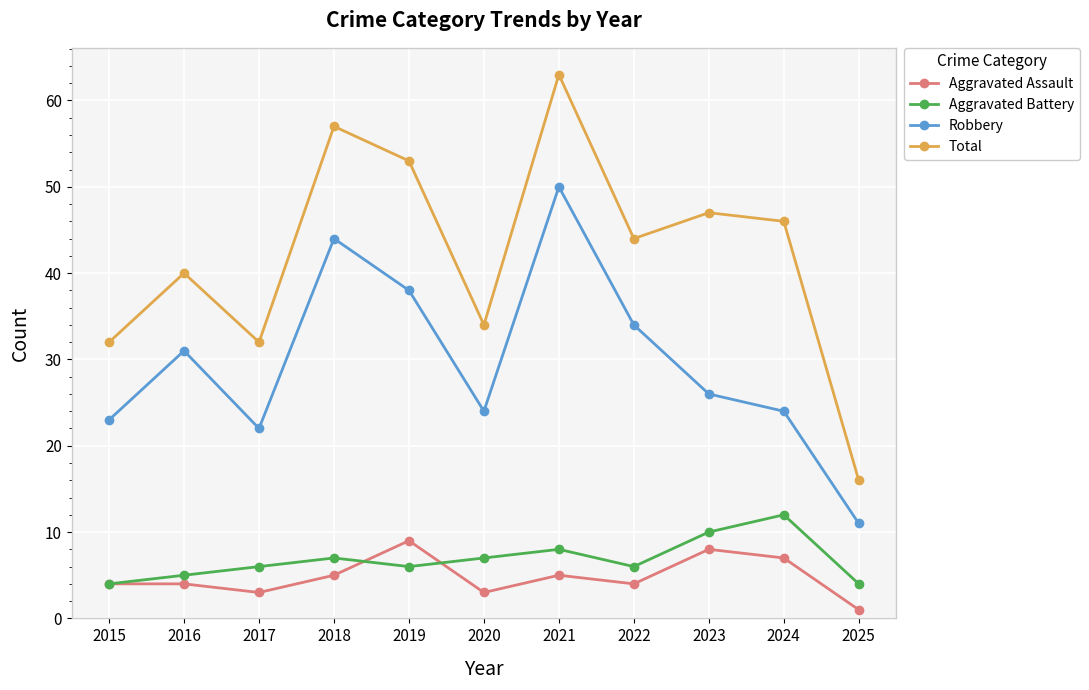

Which series has the largest range (max minus min)?

Total